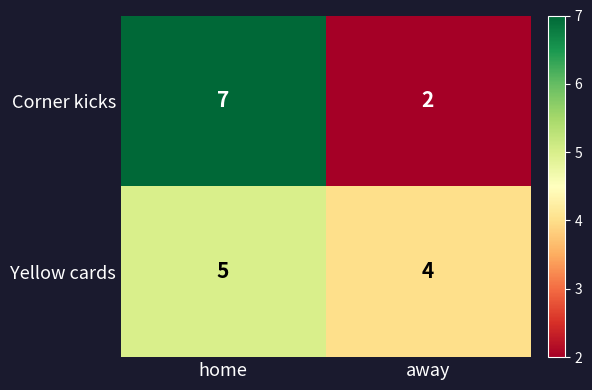

The value of Corner kicks at away is 2. True or false?

True